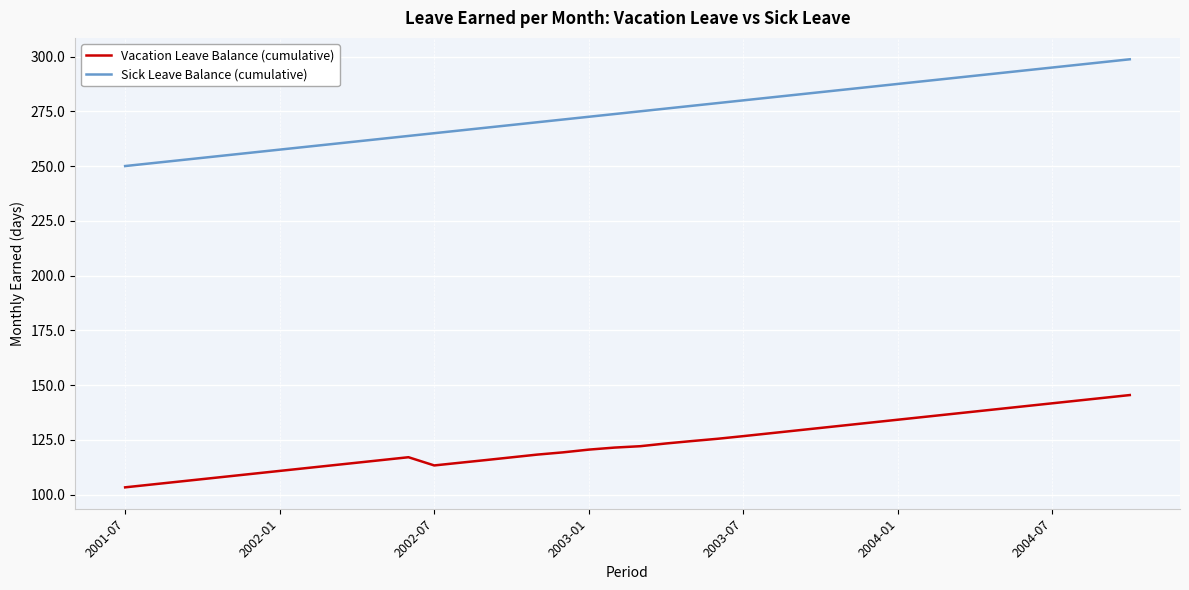

Rank the series by their maximum value, from highest to lowest.

Sick Leave Balance (cumulative), Vacation Leave Balance (cumulative)